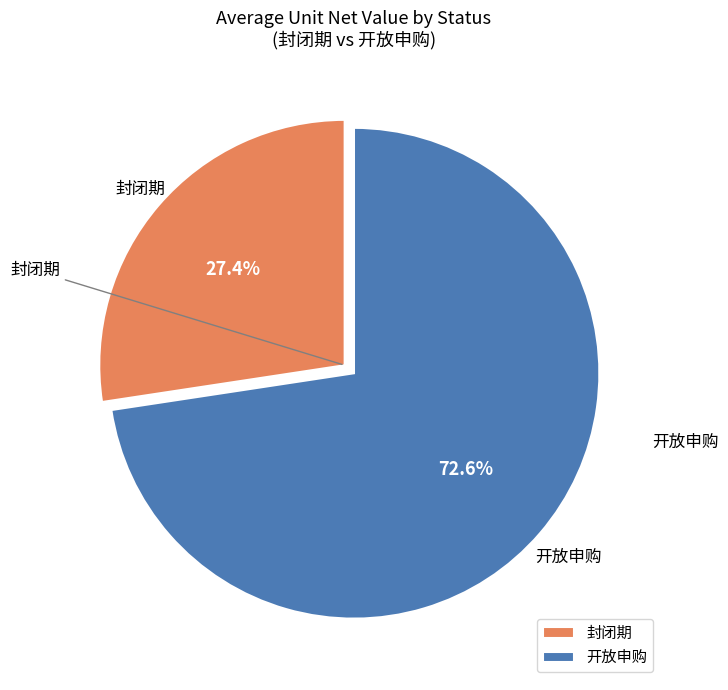

What is the ratio of the value at 封闭期 to the value at 开放申购?

0.4